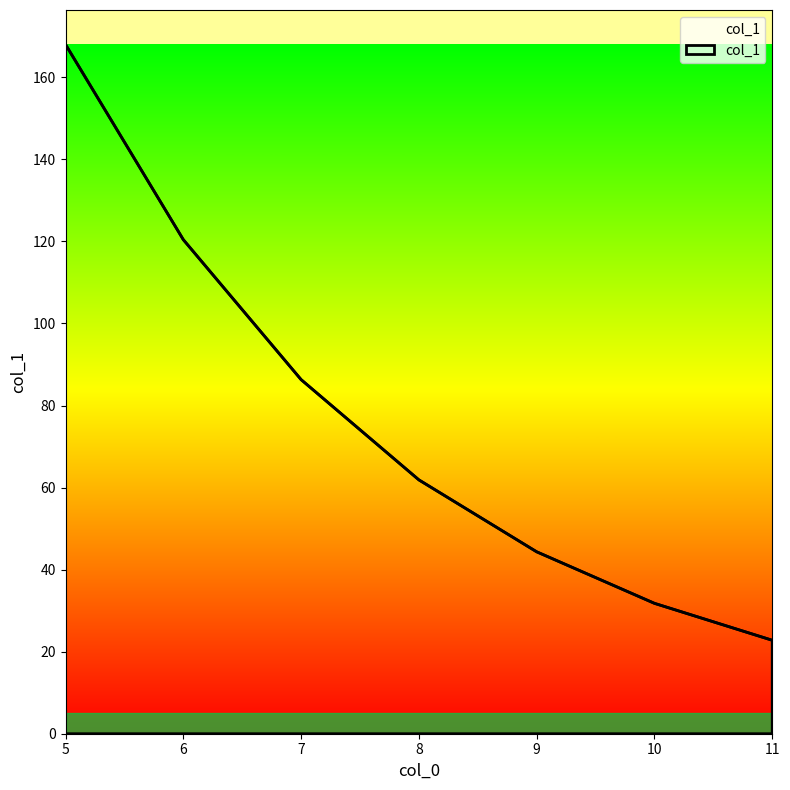

Rank the categories by value from lowest to highest.

11, 10, 9, 8, 7, 6, 5